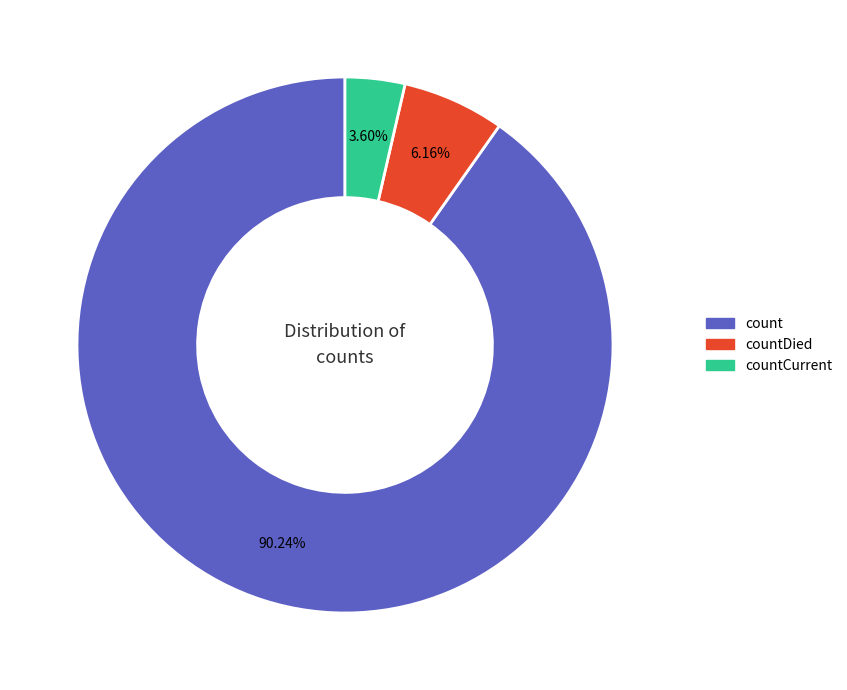

Does any single category account for the majority?

Yes